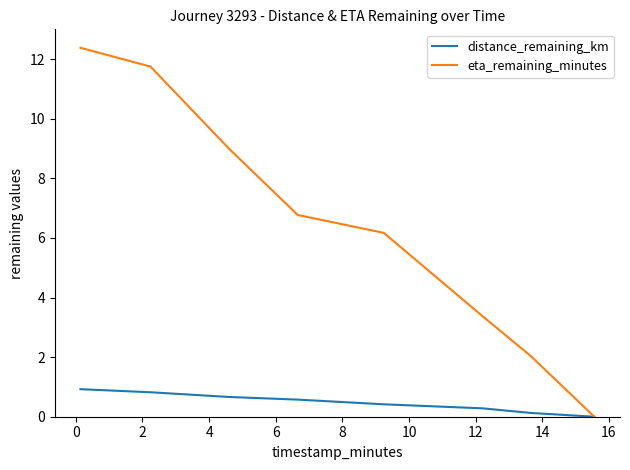

Rank the series by their maximum value, from lowest to highest.

distance_remaining_km, eta_remaining_minutes